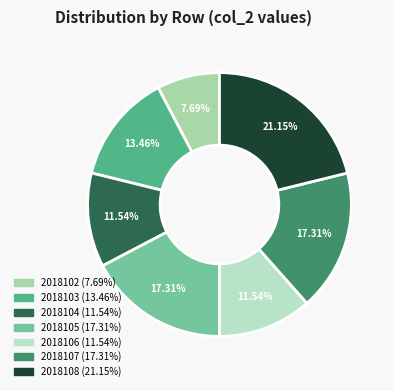

What is the ratio of the value at 2018107 to the value at 2018102?

2.2